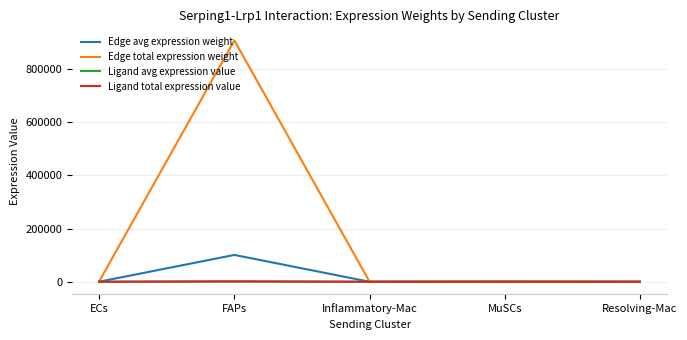

At which category does the chart reach its peak across all series?

FAPs